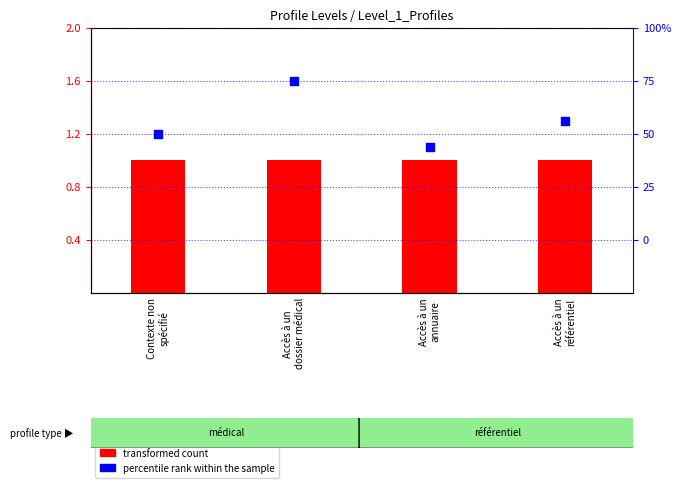

Which series reaches the maximum Y coordinate?

percentile rank within the sample